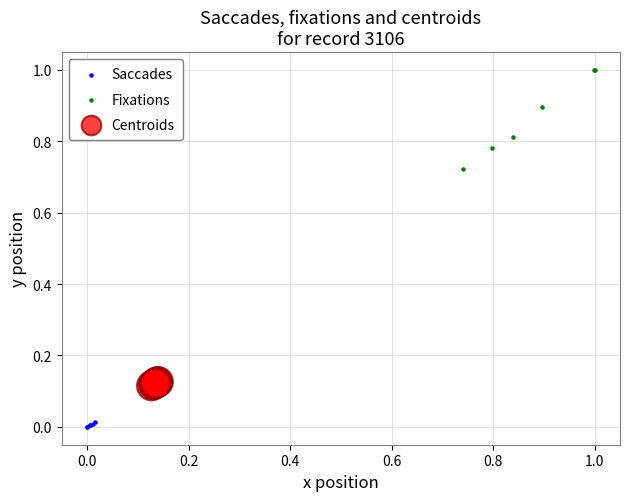

Which series contains the highest Y value?

Fixations